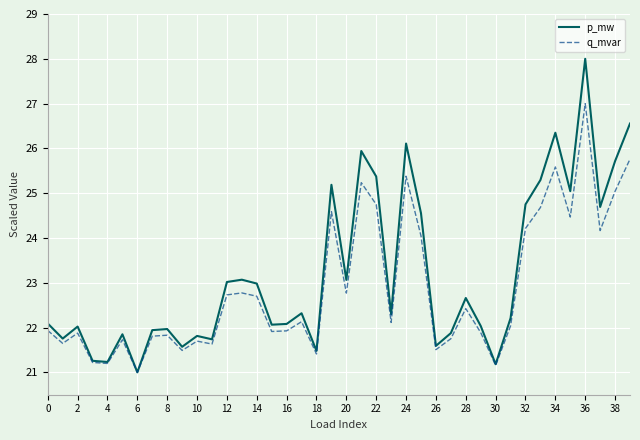

What is the maximum value shown in the chart?

28.0